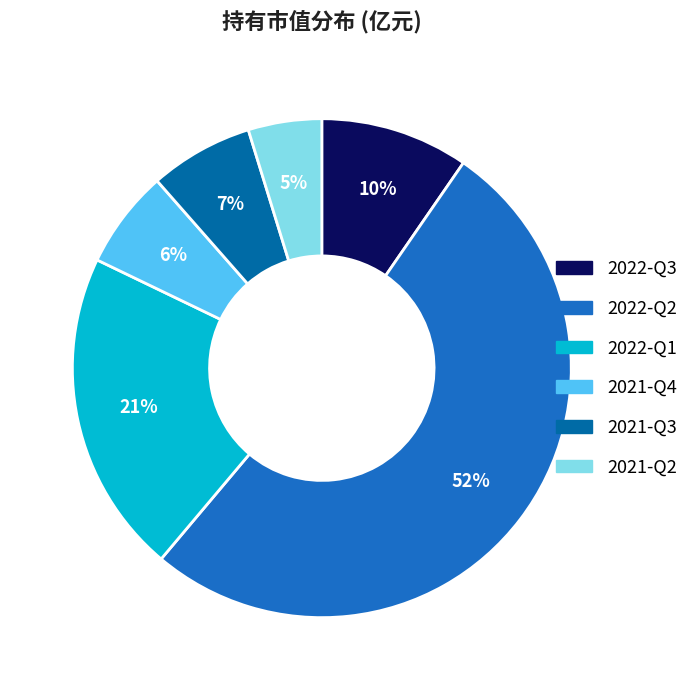

To the nearest percent, what percentage of the pie is 2022-Q1?

21%